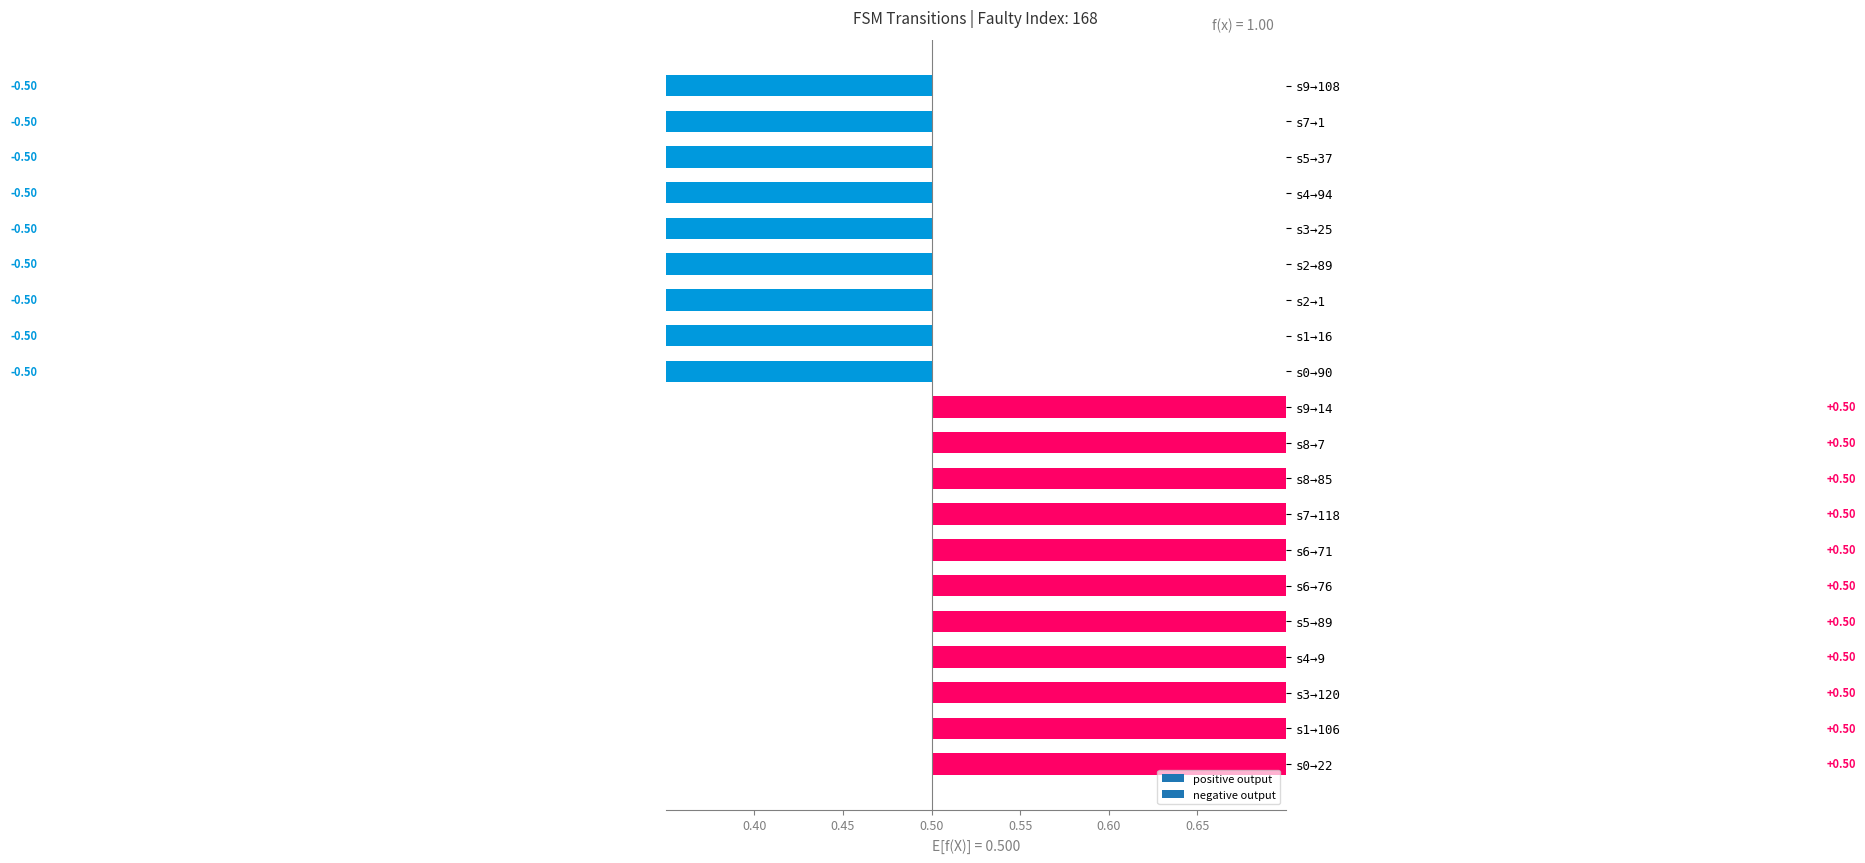

What is the greatest value displayed?

1